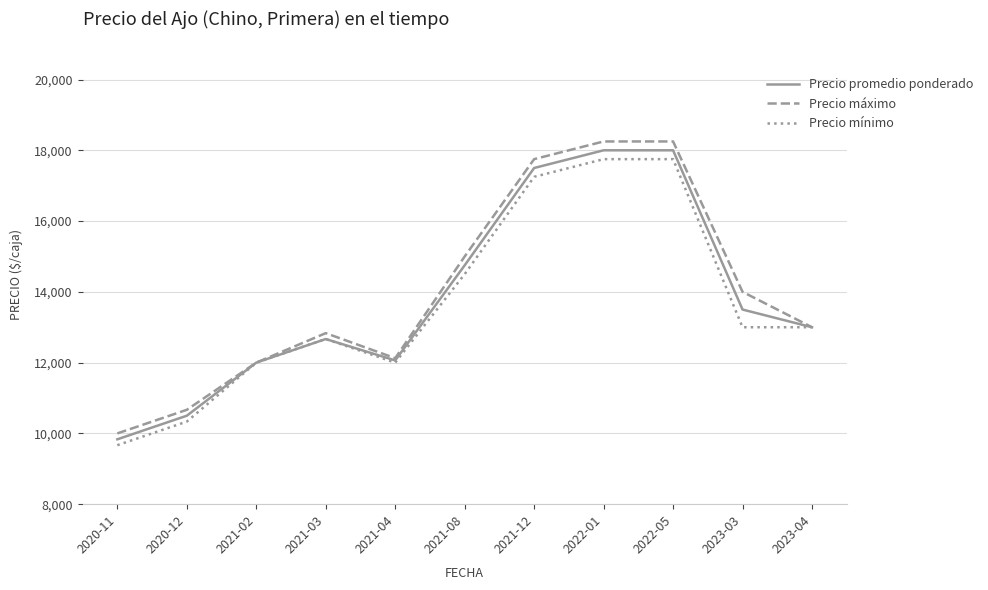

What is the sum of all Precio mínimo values?

149916.7